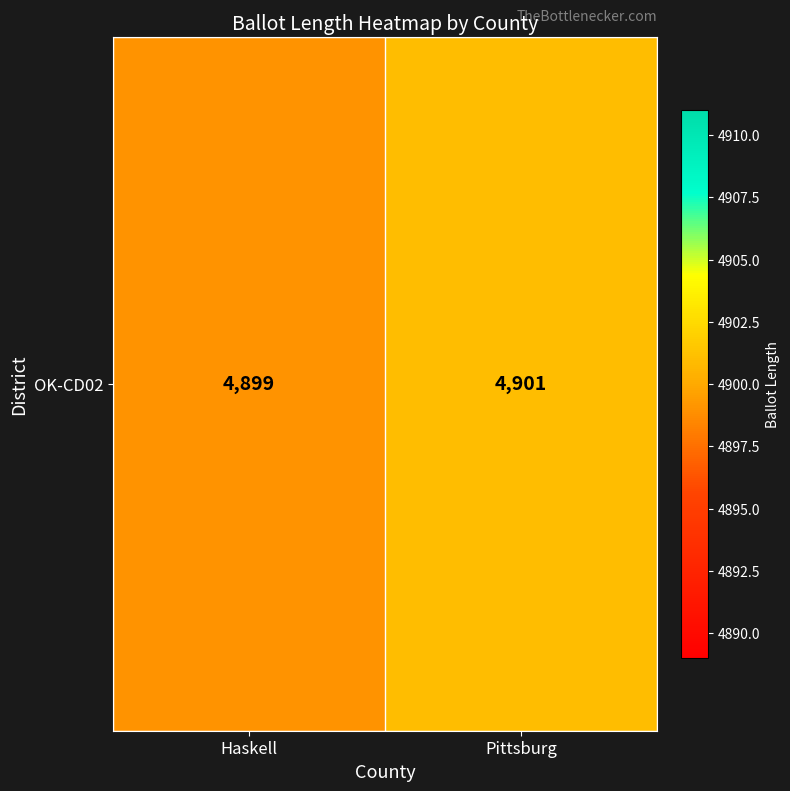

Where is the data nearest to the value 4900?

Haskell